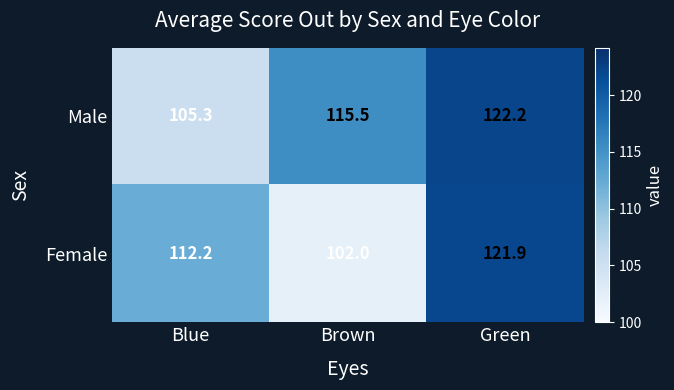

What is the sum of all Female values?

336.1